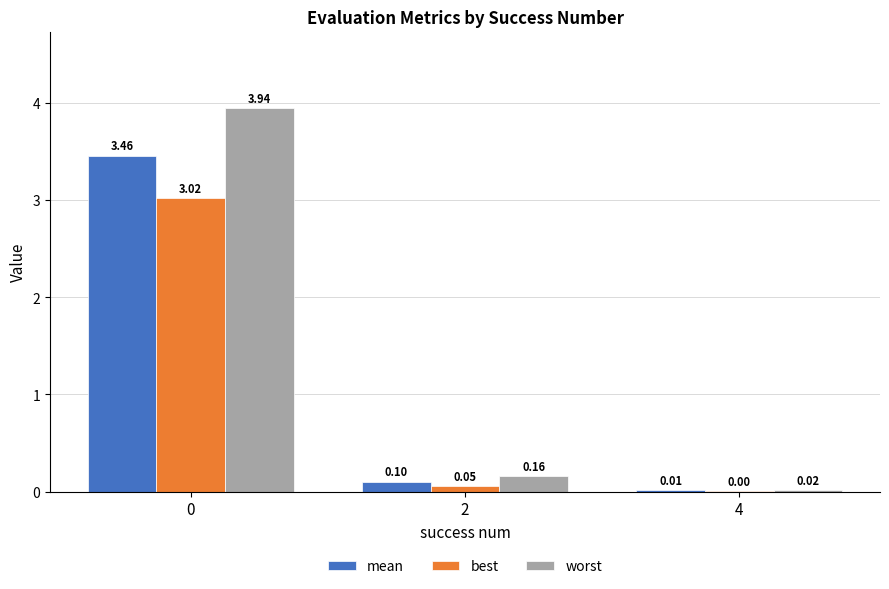

How many groups of bars are there?

3